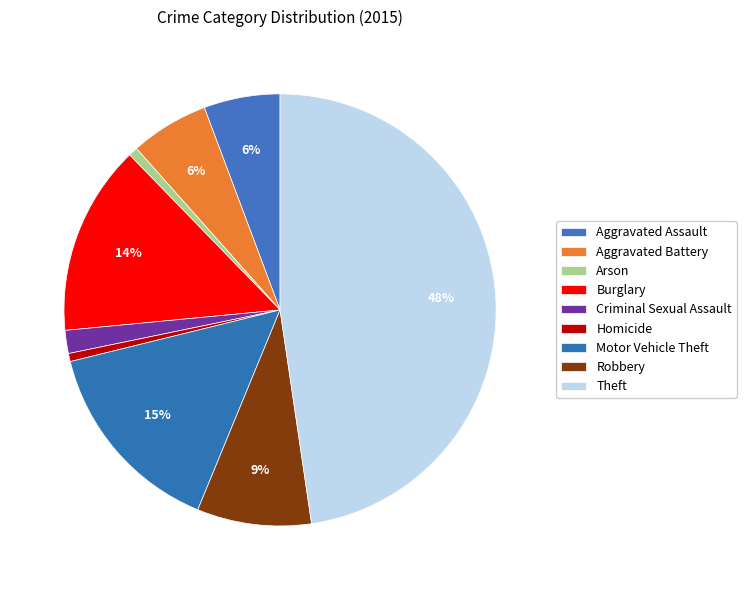

What is the ratio of the value at Homicide to the value at Arson?

0.9